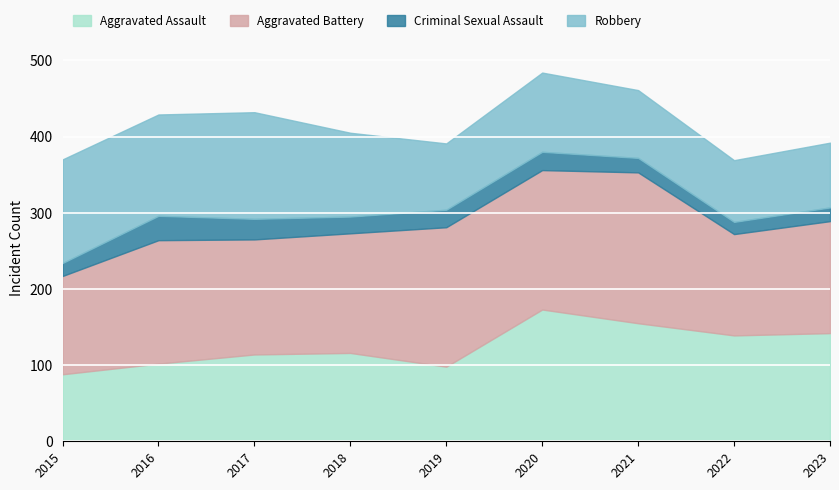

Reading left to right, list all the values displayed in this chart.

Aggravated Assault: 88	102	114	116	98	173	155	139	142
Aggravated Battery: 129	162	151	157	183	183	198	133	147
Criminal Sexual Assault: 17	32	27	22	23	24	19	16	18
Robbery: 136	133	140	110	87	104	89	81	85